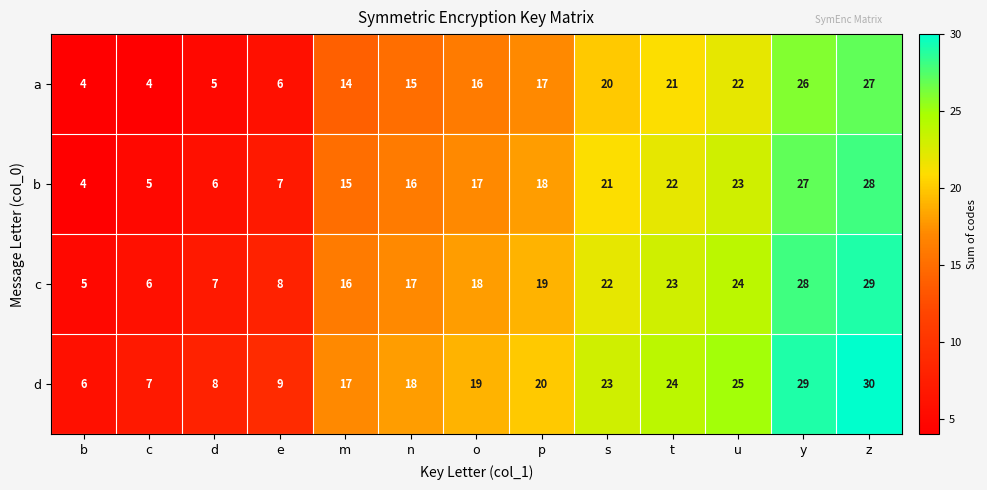

What is the spread (max minus min) of values at y?

3